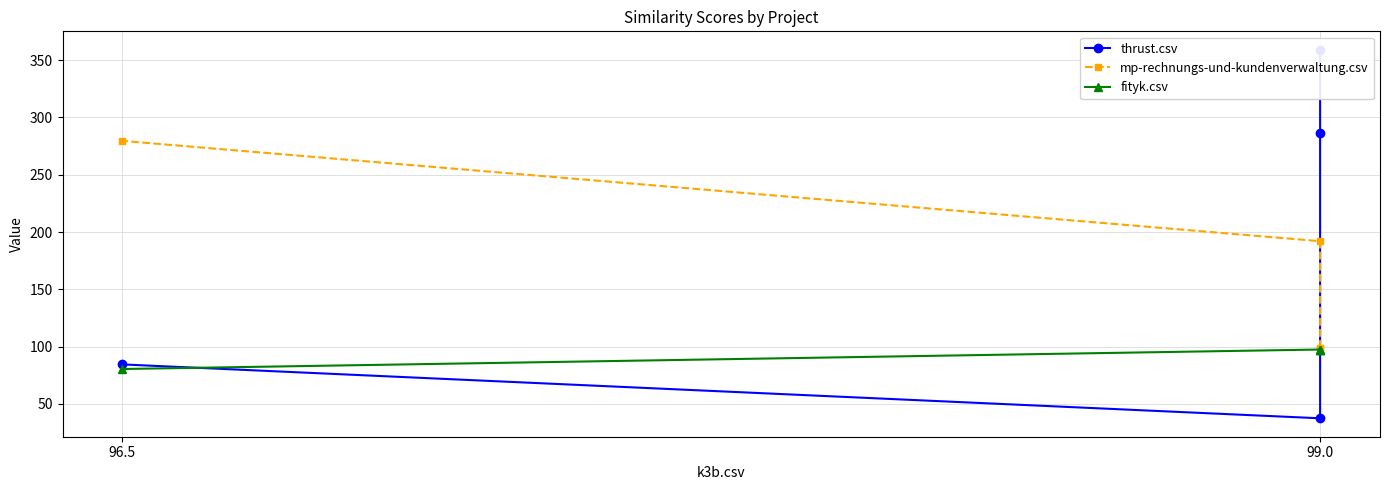

How many intersections are there between mp-rechnungs-und-kundenverwaltung.csv and thrust.csv?

1